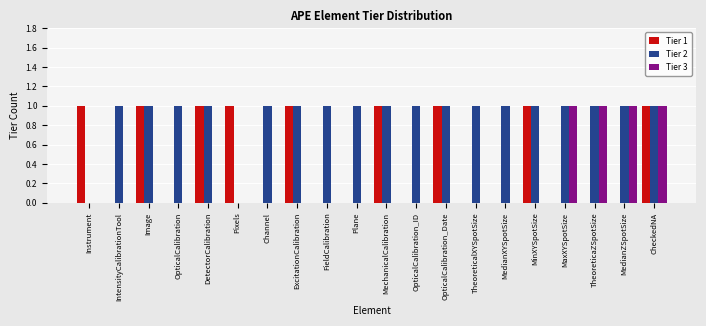

Which series changed the most between MedianXYSpotSize and MaxXYSpotSize?

Tier 3